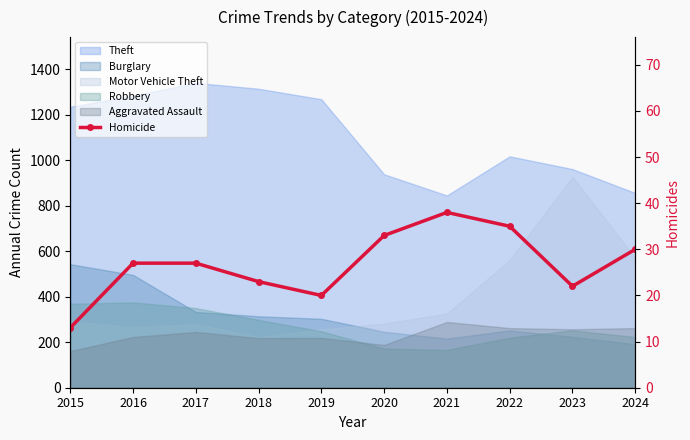

What is the average value?

27